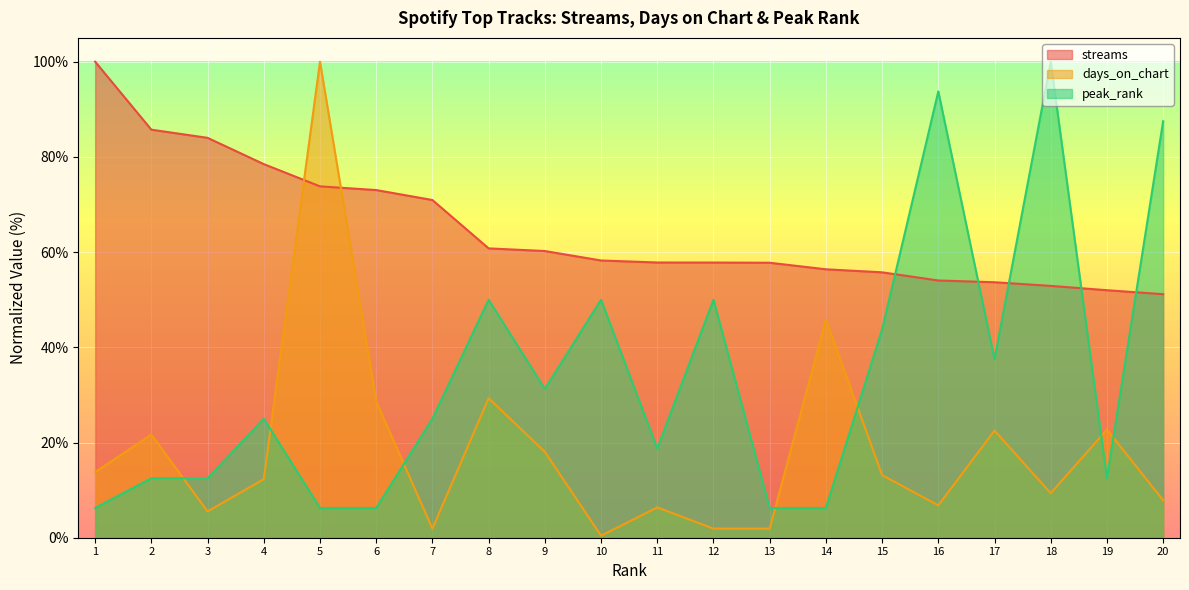

What are all the series names shown in the legend?

streams, days_on_chart, peak_rank